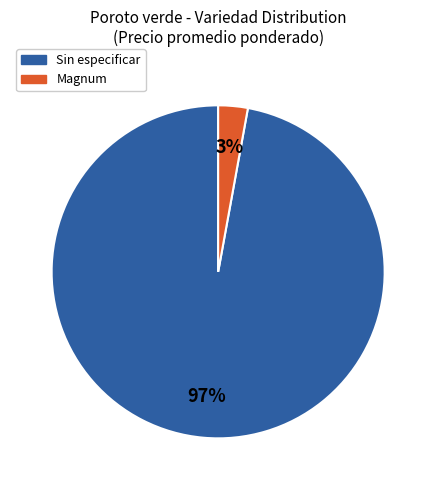

To the nearest percent, what is the difference between the largest and smallest slice percentages?

94%